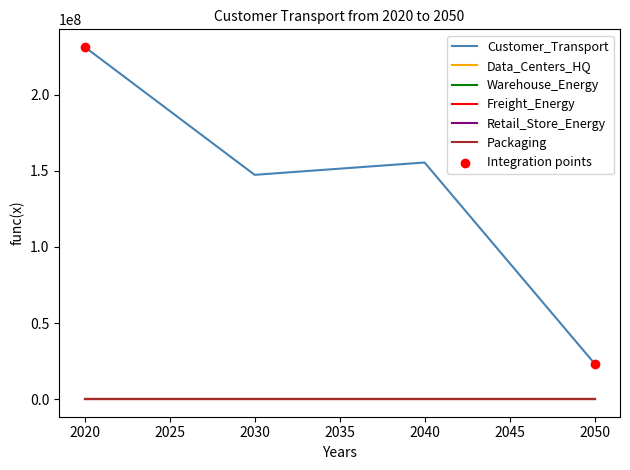

At which category is the sum across all series the highest?

2020